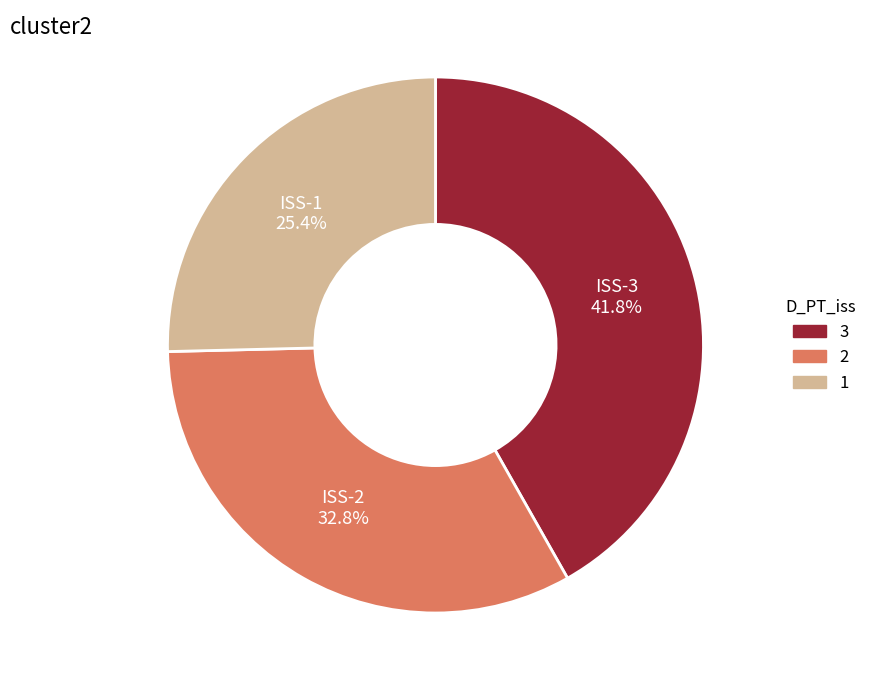

Is there any slice that represents more than half of the pie?

No